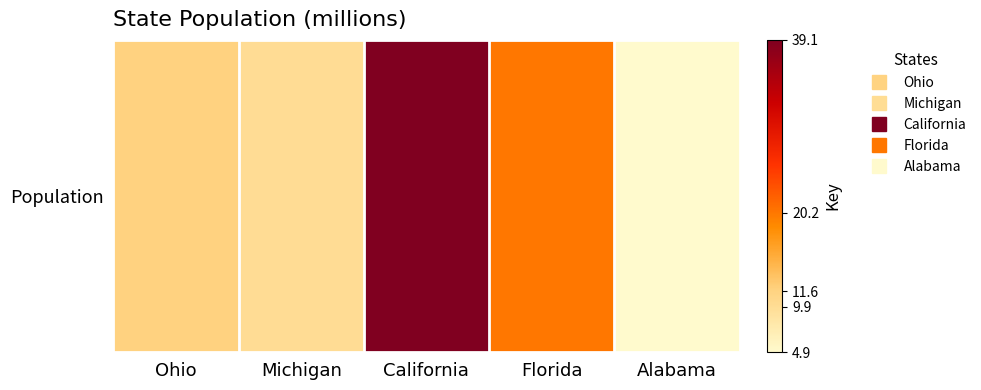

What is the average value?

17.1